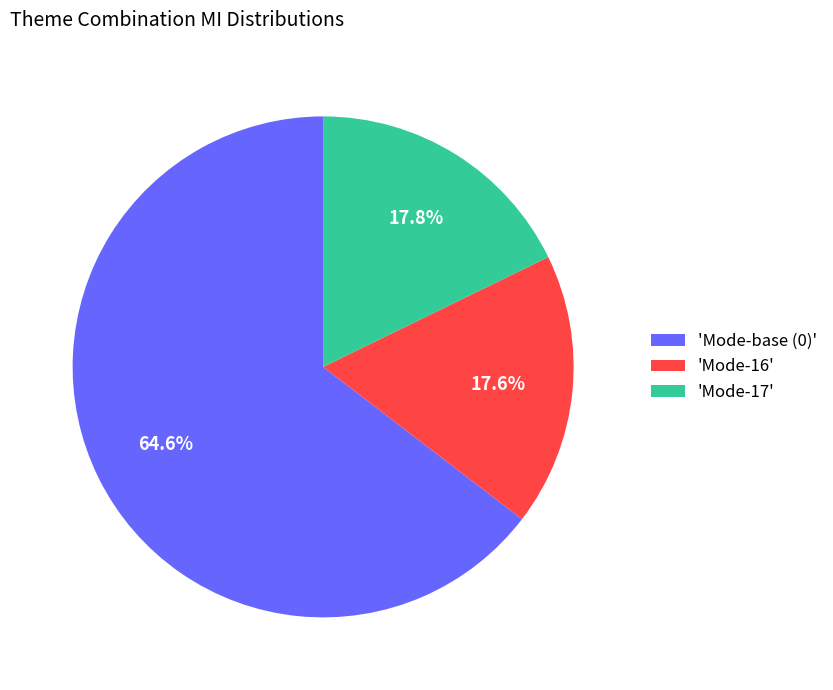

What percentage do 'Mode-base (0)' and 'Mode-17' together represent?

82.4%